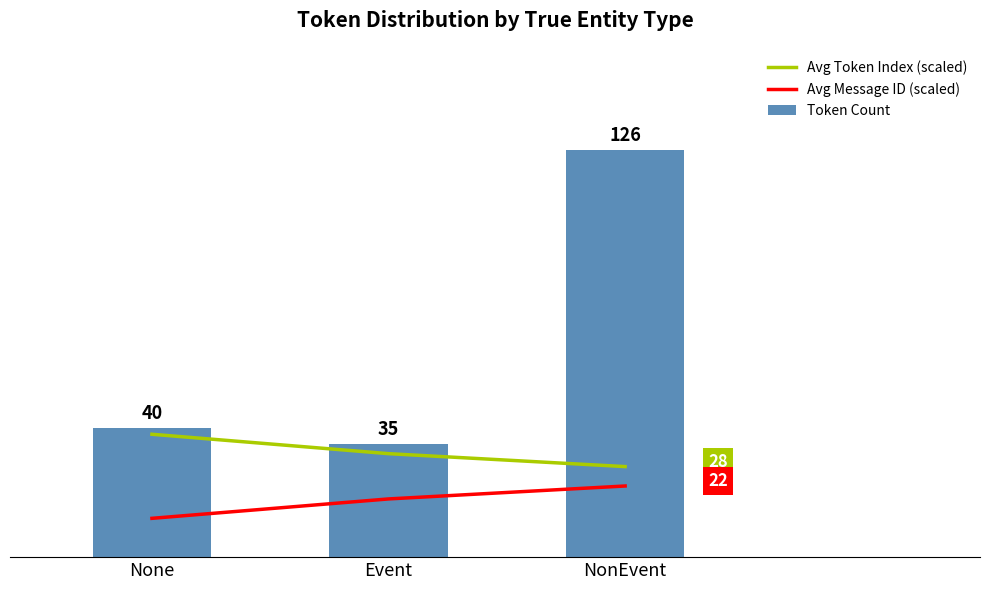

Between NonEvent and Event, which is larger?

Event